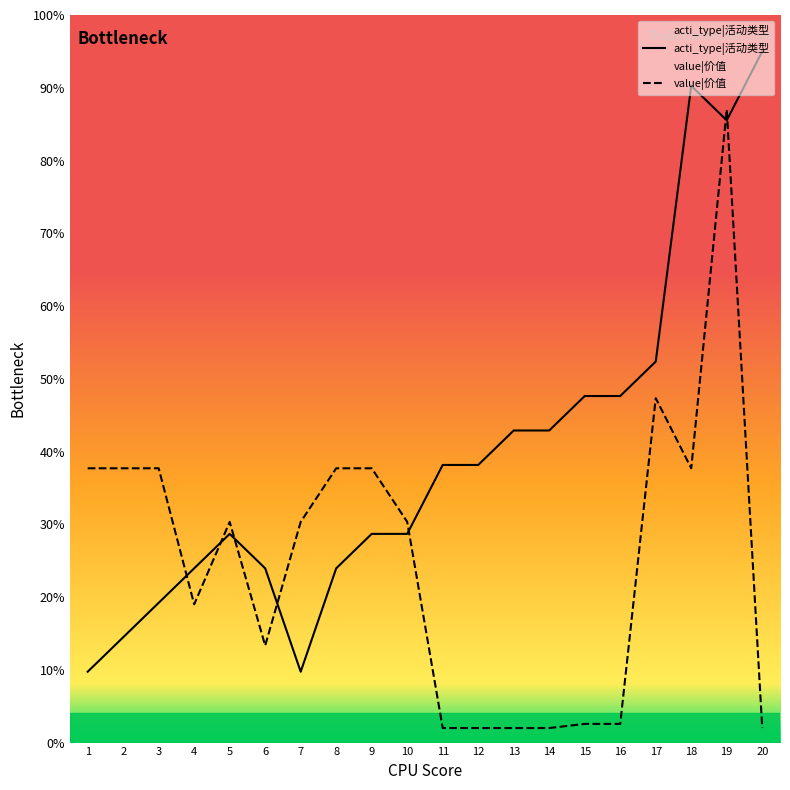

Where is the first local maximum for value?

5